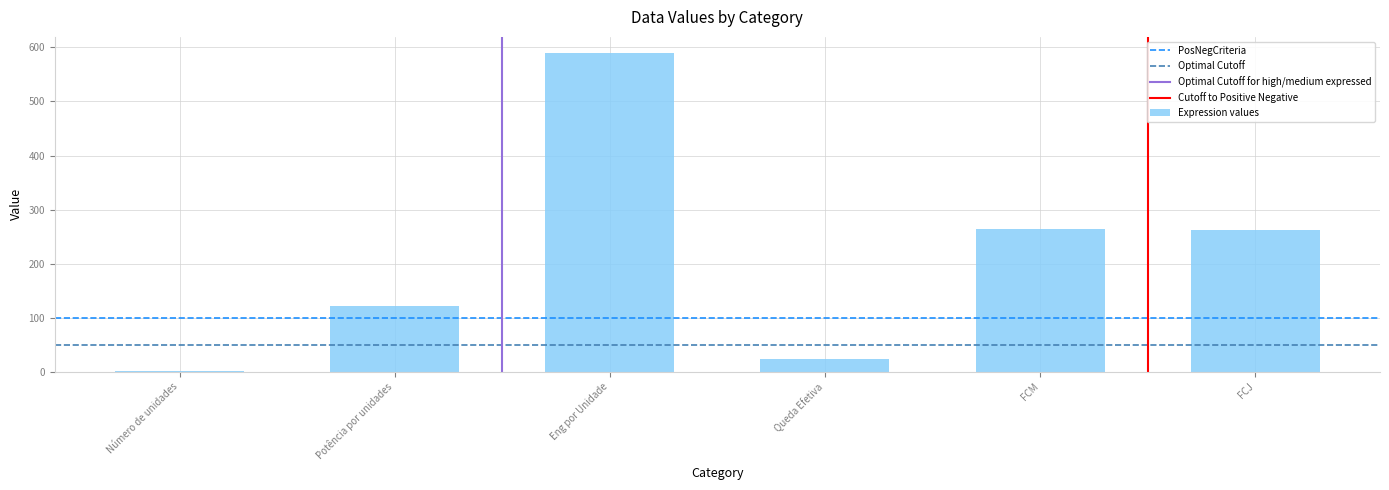

What is the approximate value at Potência por unidades?

121.6